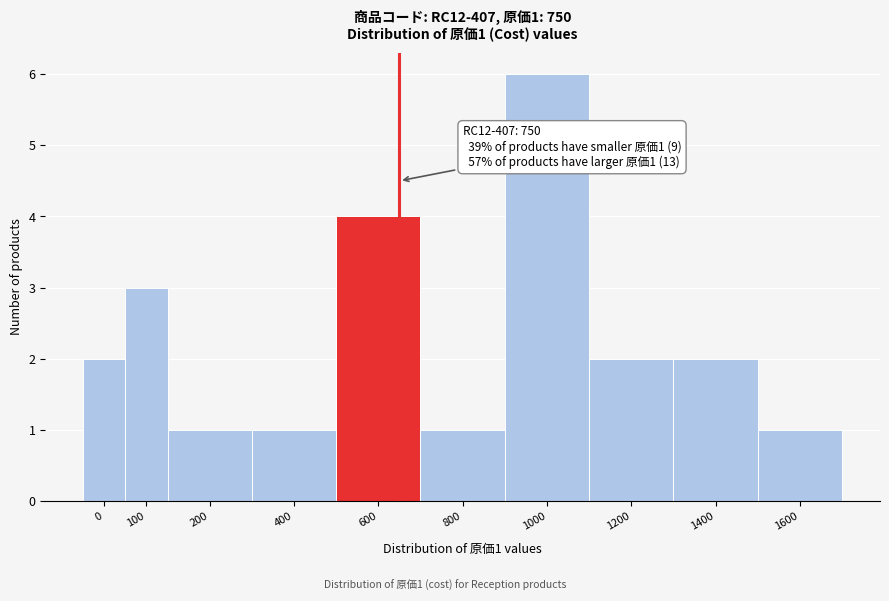

Reading left to right, transcribe all the data shown in this chart.

2	3	1	1	4	1	6	2	2	1